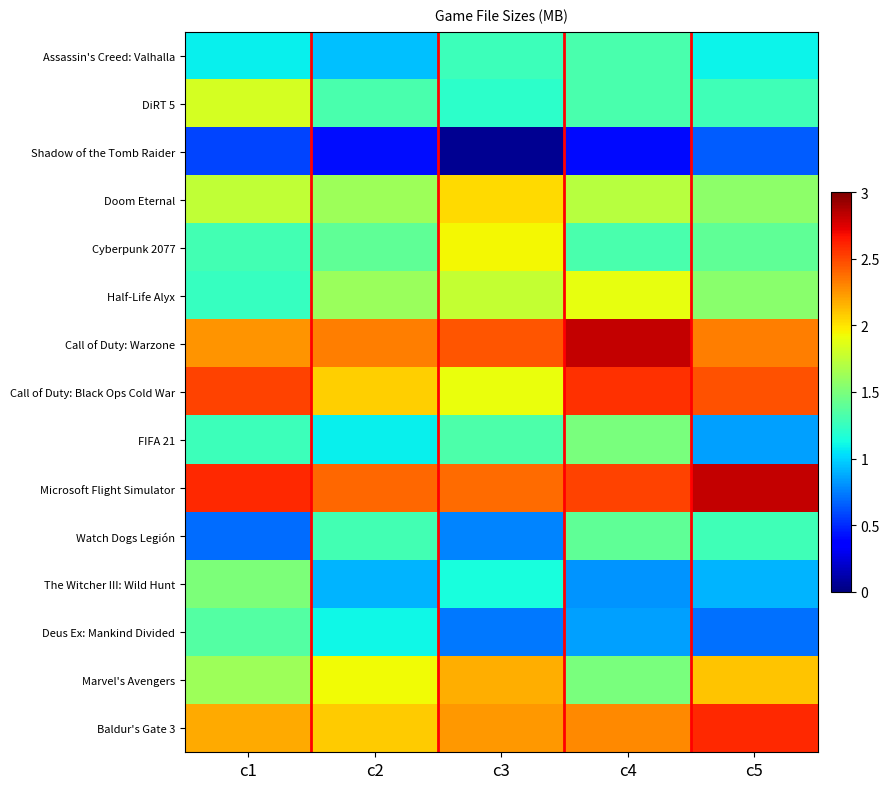

What is the difference between the highest and lowest values at c4?

2.4